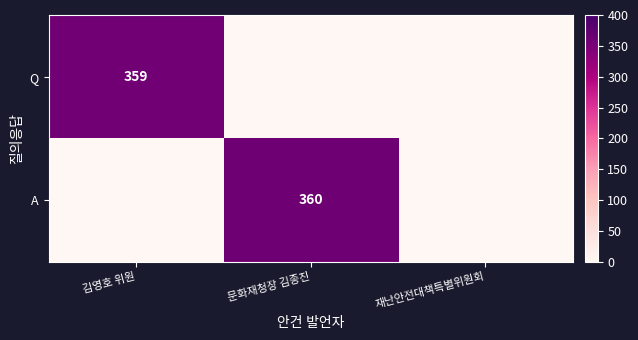

True or false: Q has a value of 618 at 김영호 위원.

False